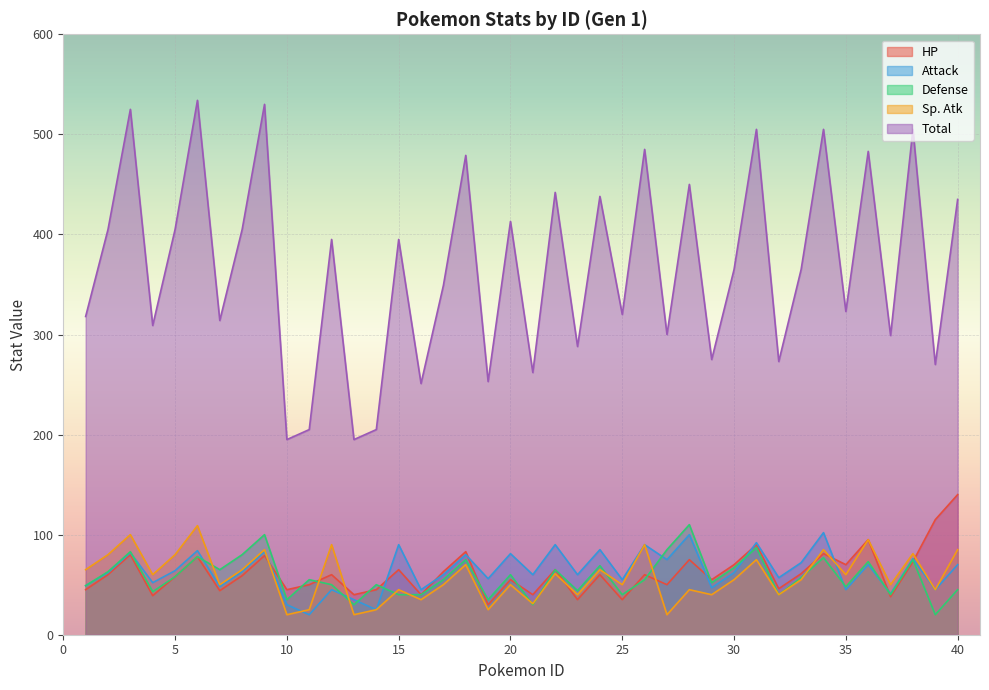

What is the sum of all Total values?

14668